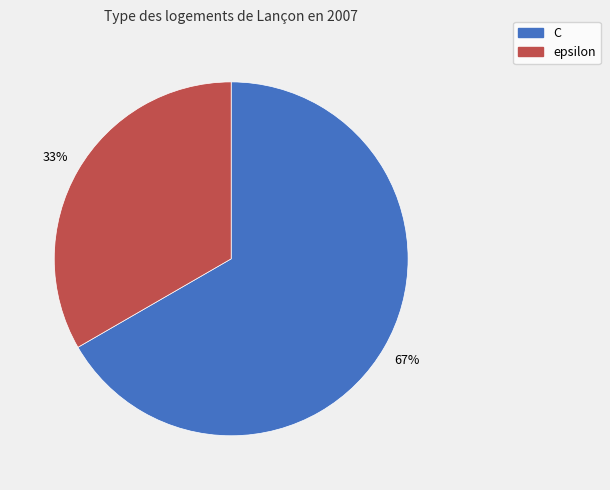

Which has a higher value, epsilon or C?

C